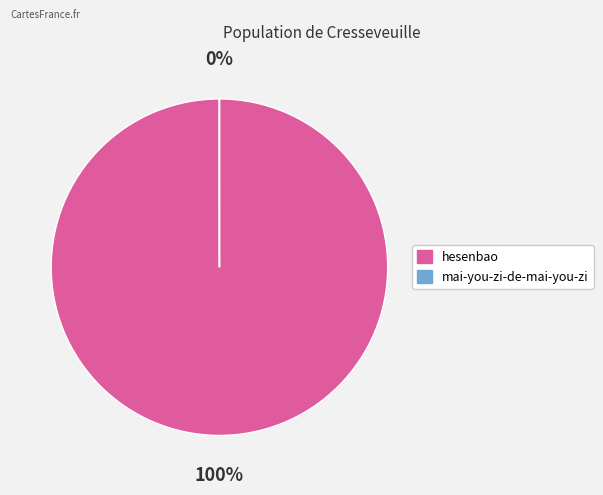

Does hesenbao represent more than half of the total?

Yes